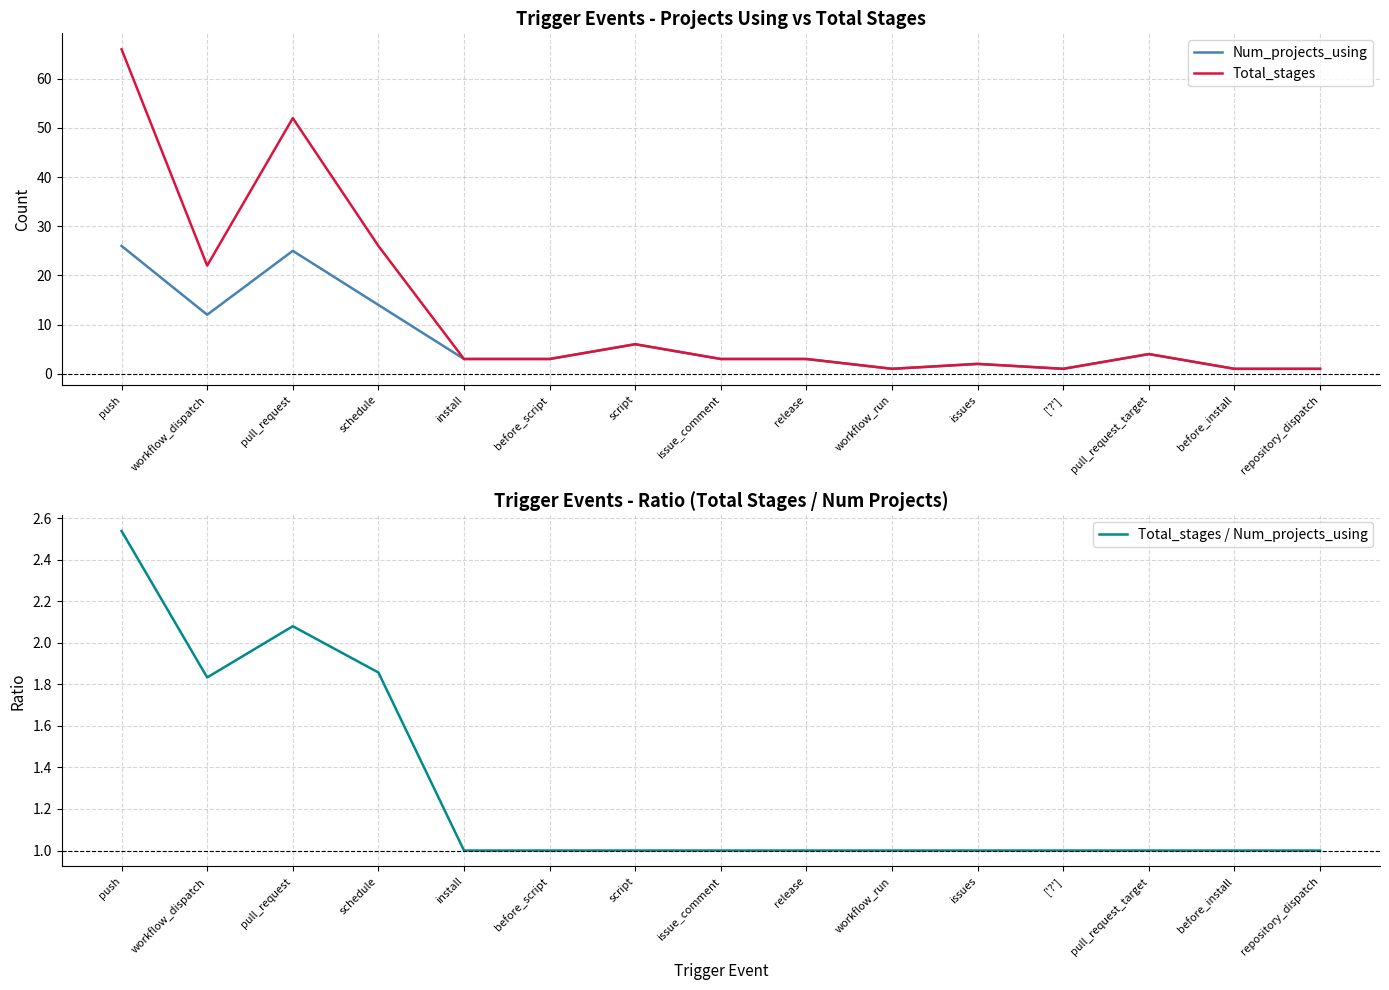

What is the sum of all Total_stages values?

194